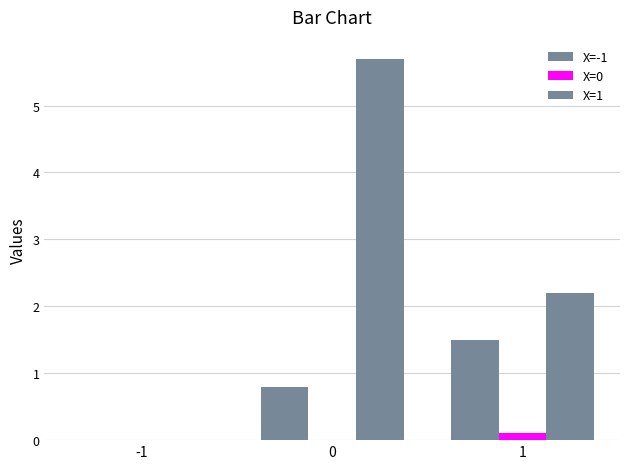

Rank the series by their maximum value, from highest to lowest.

X=1, X=-1, X=0